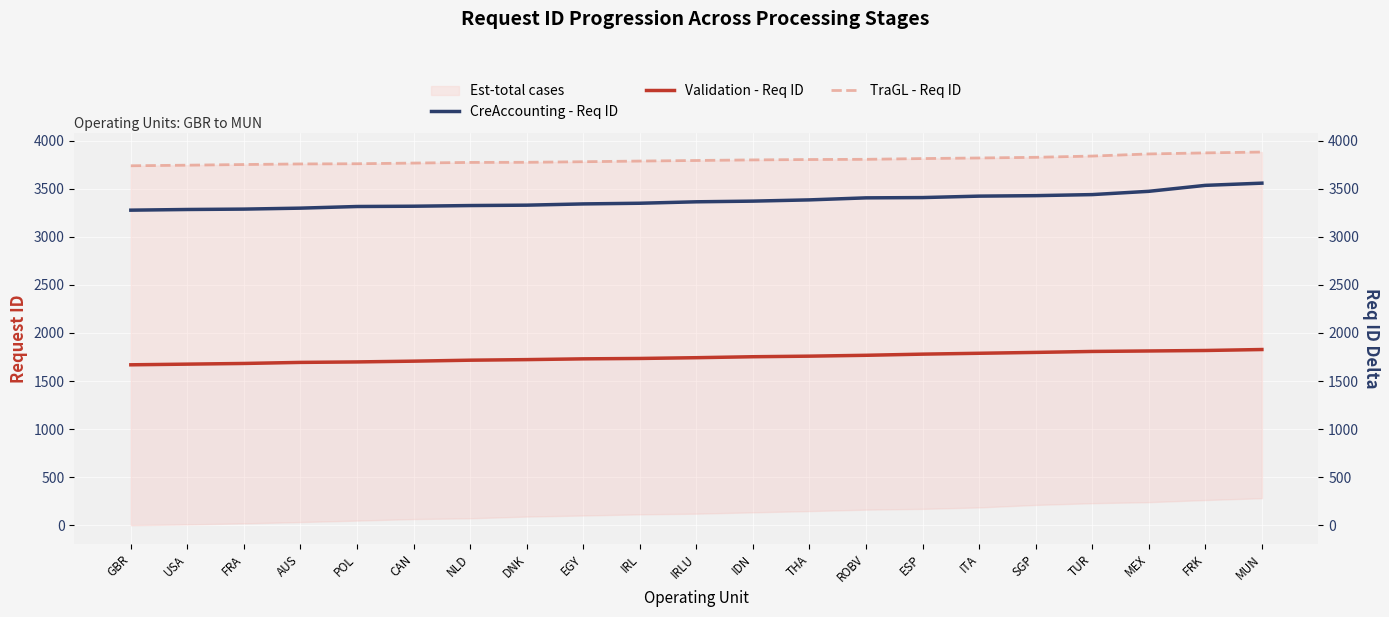

Rank the series at SGP from lowest to highest value.

Validation - Req ID, CreAccounting - Req ID, TraGL - Req ID